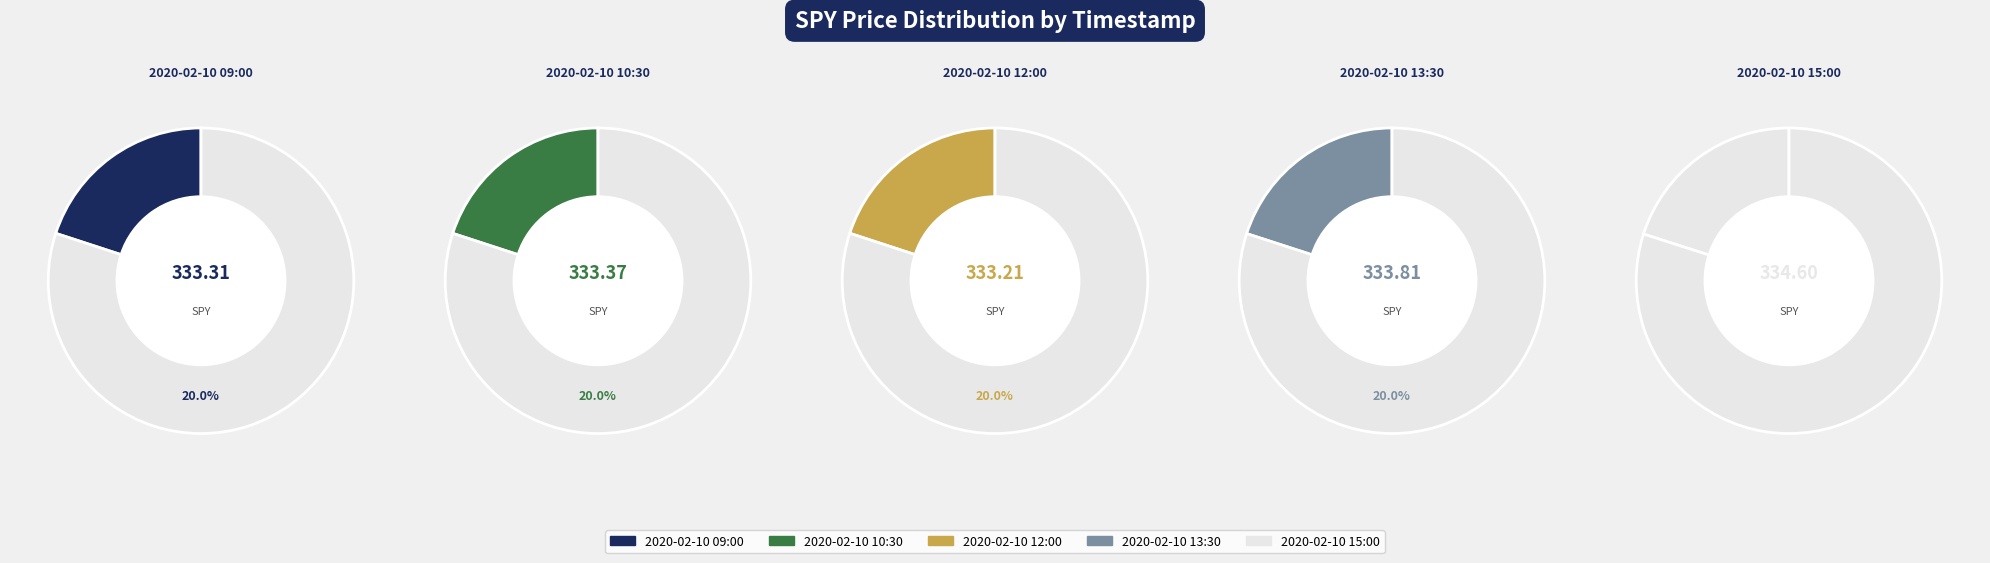

How many segments does this pie chart have?

5